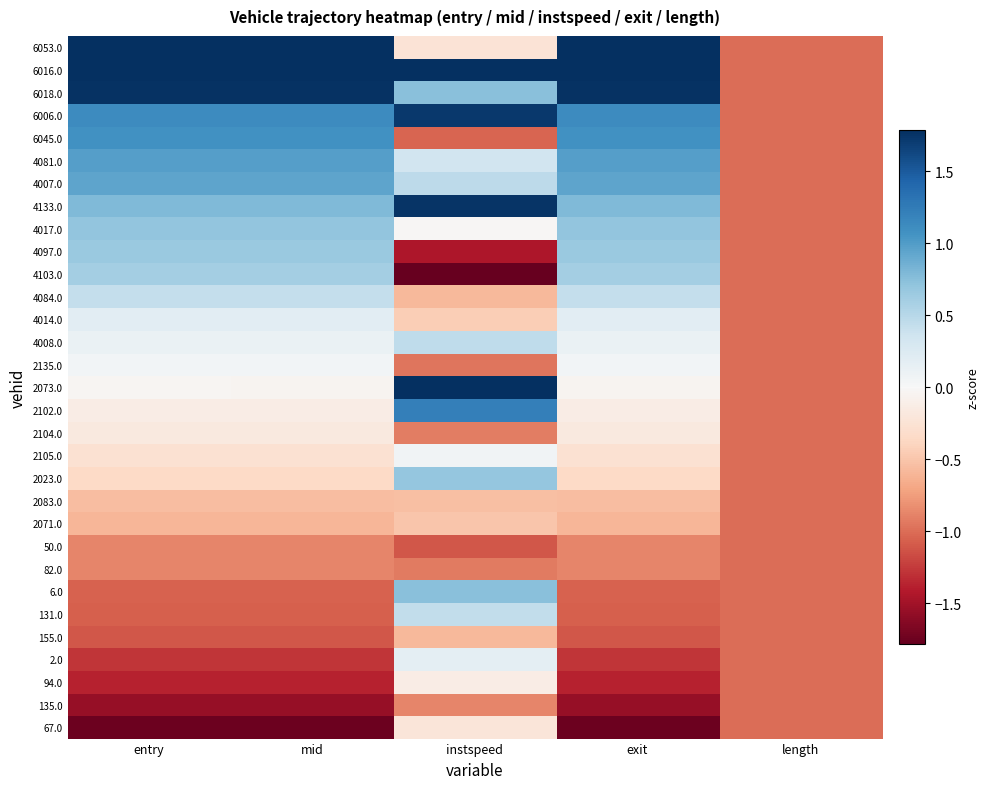

Reading right to left, what are all the values shown in this chart?

67.0: length=-1.0	exit=-1.8	instspeed=-0.2	mid=-1.8	entry=-1.8
135.0: length=-1.0	exit=-1.6	instspeed=-0.9	mid=-1.6	entry=-1.6
94.0: length=-1.0	exit=-1.4	instspeed=-0.1	mid=-1.4	entry=-1.4
2.0: length=-1.0	exit=-1.3	instspeed=0.2	mid=-1.3	entry=-1.3
155.0: length=-1.0	exit=-1.1	instspeed=-0.6	mid=-1.1	entry=-1.1
131.0: length=-1.0	exit=-1.1	instspeed=0.4	mid=-1.1	entry=-1.1
6.0: length=-1.0	exit=-1.1	instspeed=0.7	mid=-1.1	entry=-1.1
82.0: length=-1.0	exit=-0.9	instspeed=-0.9	mid=-0.9	entry=-0.9
50.0: length=-1.0	exit=-0.9	instspeed=-1.1	mid=-0.9	entry=-0.9
2071.0: length=-1.0	exit=-0.6	instspeed=-0.5	mid=-0.6	entry=-0.6
2083.0: length=-1.0	exit=-0.6	instspeed=-0.5	mid=-0.6	entry=-0.6
2023.0: length=-1.0	exit=-0.4	instspeed=0.7	mid=-0.4	entry=-0.4
2105.0: length=-1.0	exit=-0.3	instspeed=0.1	mid=-0.3	entry=-0.3
2104.0: length=-1.0	exit=-0.2	instspeed=-0.9	mid=-0.2	entry=-0.2
2102.0: length=-1.0	exit=-0.1	instspeed=1.2	mid=-0.1	entry=-0.1
2073.0: length=-1.0	exit=-0.0	instspeed=2.0	mid=-0.0	entry=-0.0
2135.0: length=-1.0	exit=0.1	instspeed=-1.0	mid=0.1	entry=0.1
4008.0: length=-1.0	exit=0.1	instspeed=0.5	mid=0.1	entry=0.1
4014.0: length=-1.0	exit=0.2	instspeed=-0.4	mid=0.2	entry=0.2
4084.0: length=-1.0	exit=0.4	instspeed=-0.6	mid=0.4	entry=0.4
4103.0: length=-1.0	exit=0.6	instspeed=-2.1	mid=0.6	entry=0.6
4097.0: length=-1.0	exit=0.7	instspeed=-1.4	mid=0.7	entry=0.7
4017.0: length=-1.0	exit=0.7	instspeed=-0.0	mid=0.7	entry=0.7
4133.0: length=-1.0	exit=0.8	instspeed=1.7	mid=0.8	entry=0.8
4007.0: length=-1.0	exit=0.9	instspeed=0.5	mid=0.9	entry=0.9
4081.0: length=-1.0	exit=1.0	instspeed=0.3	mid=1.0	entry=1.0
6045.0: length=-1.0	exit=1.1	instspeed=-1.0	mid=1.1	entry=1.1
6006.0: length=-1.0	exit=1.1	instspeed=1.7	mid=1.1	entry=1.1
6018.0: length=-1.0	exit=1.8	instspeed=0.7	mid=1.8	entry=1.8
6016.0: length=-1.0	exit=1.8	instspeed=1.8	mid=1.8	entry=1.8
6053.0: length=-1.0	exit=1.8	instspeed=-0.2	mid=1.8	entry=1.8